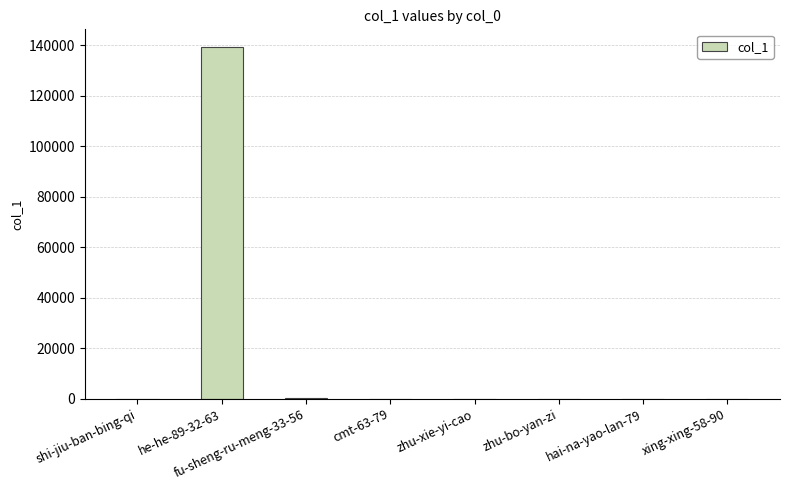

The value at zhu-bo-yan-zi is 0. True or false?

True